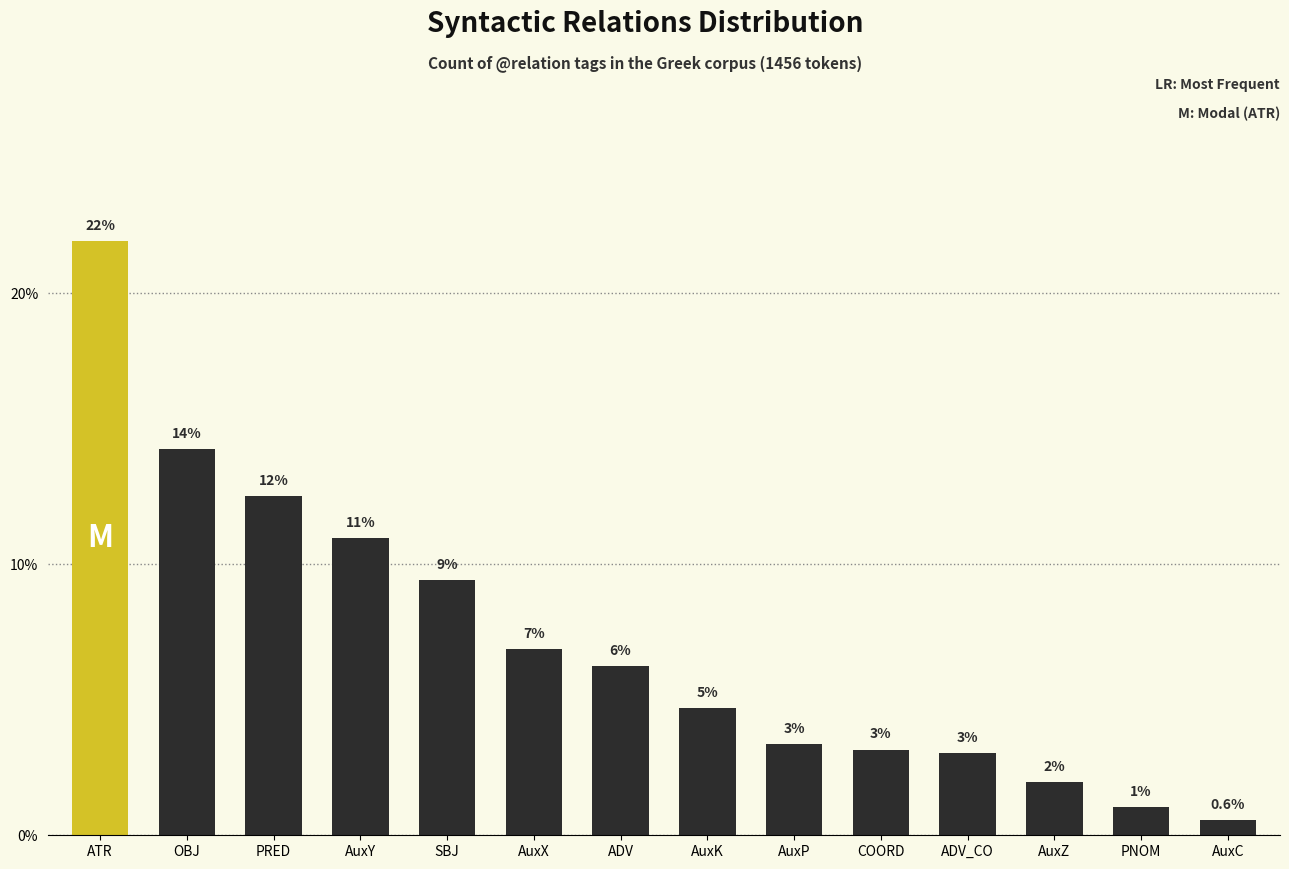

What is the label of the 14th bar from the right?

ATR